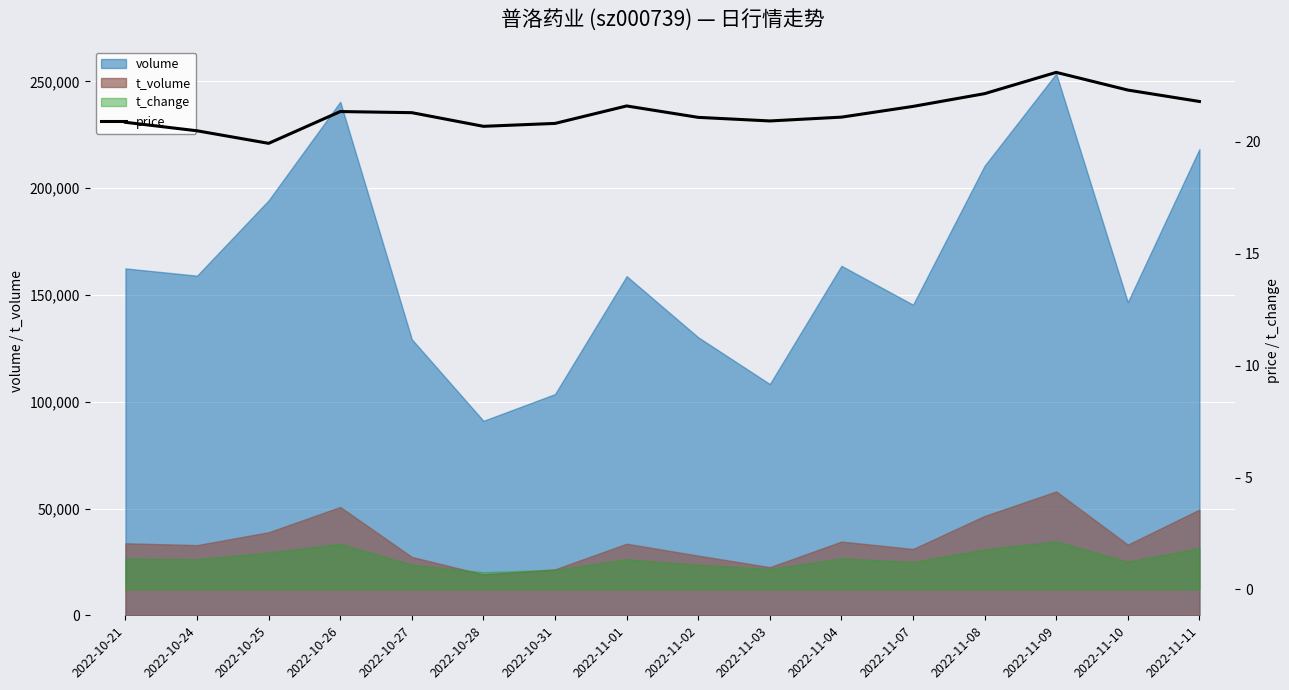

Where is the first local maximum?

2022-10-26